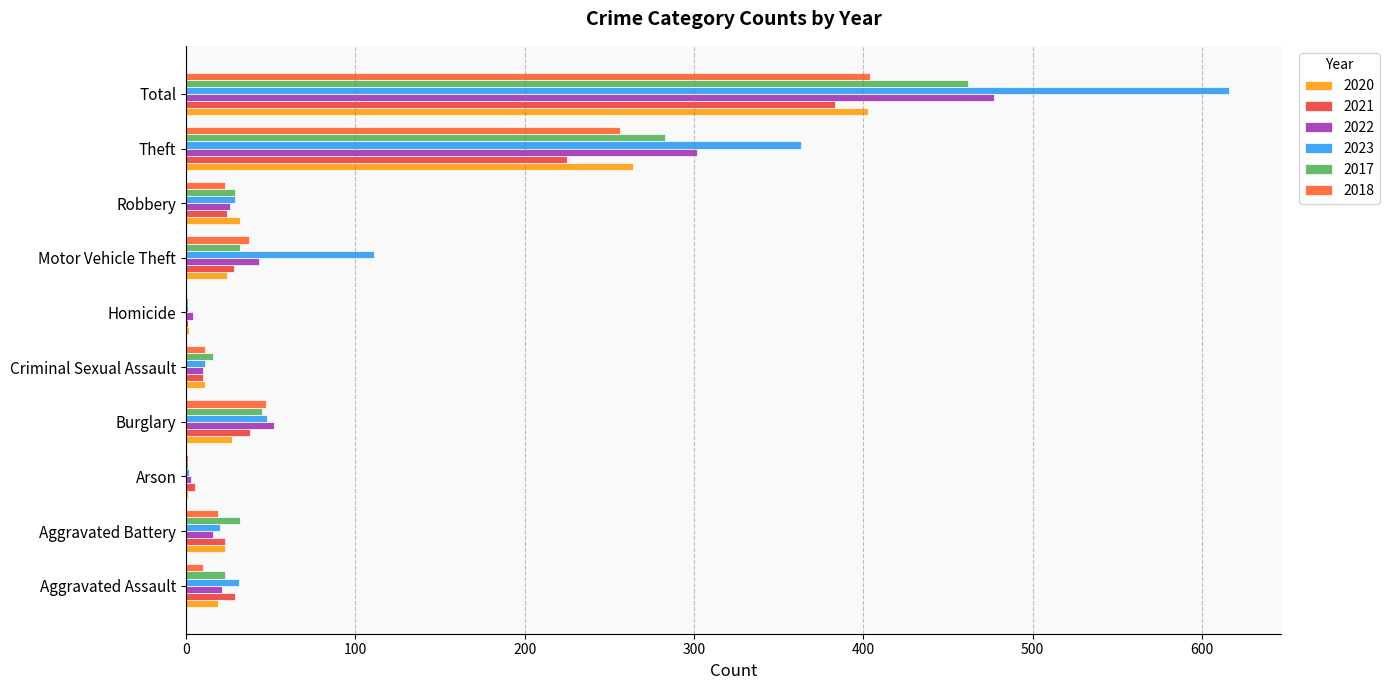

Rank the categories by 2017 value from highest to lowest.

Total, Theft, Burglary, Aggravated Battery, Motor Vehicle Theft, Robbery, Aggravated Assault, Criminal Sexual Assault, Arson, Homicide